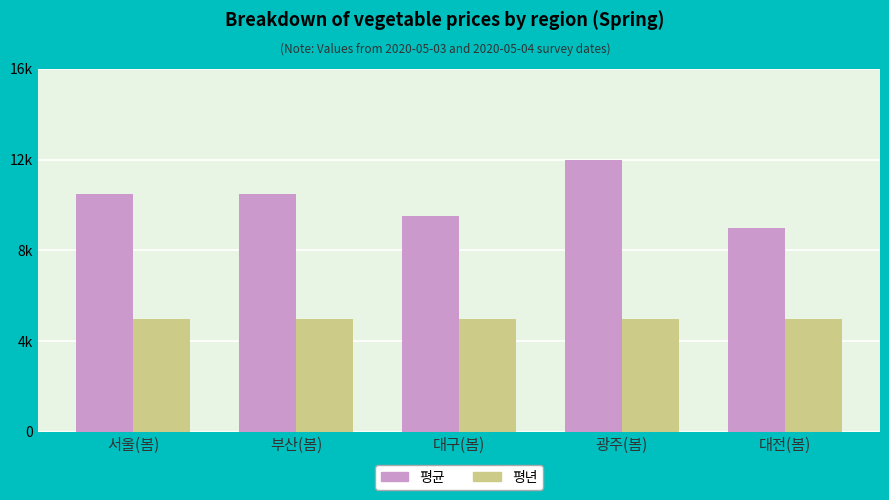

Reading left to right, what are all the values shown in this chart?

평균: 서울(봄)=10500	부산(봄)=10500	대구(봄)=9500	광주(봄)=12000	대전(봄)=9000
평년: 서울(봄)=4978	부산(봄)=4978	대구(봄)=4978	광주(봄)=4978	대전(봄)=4978